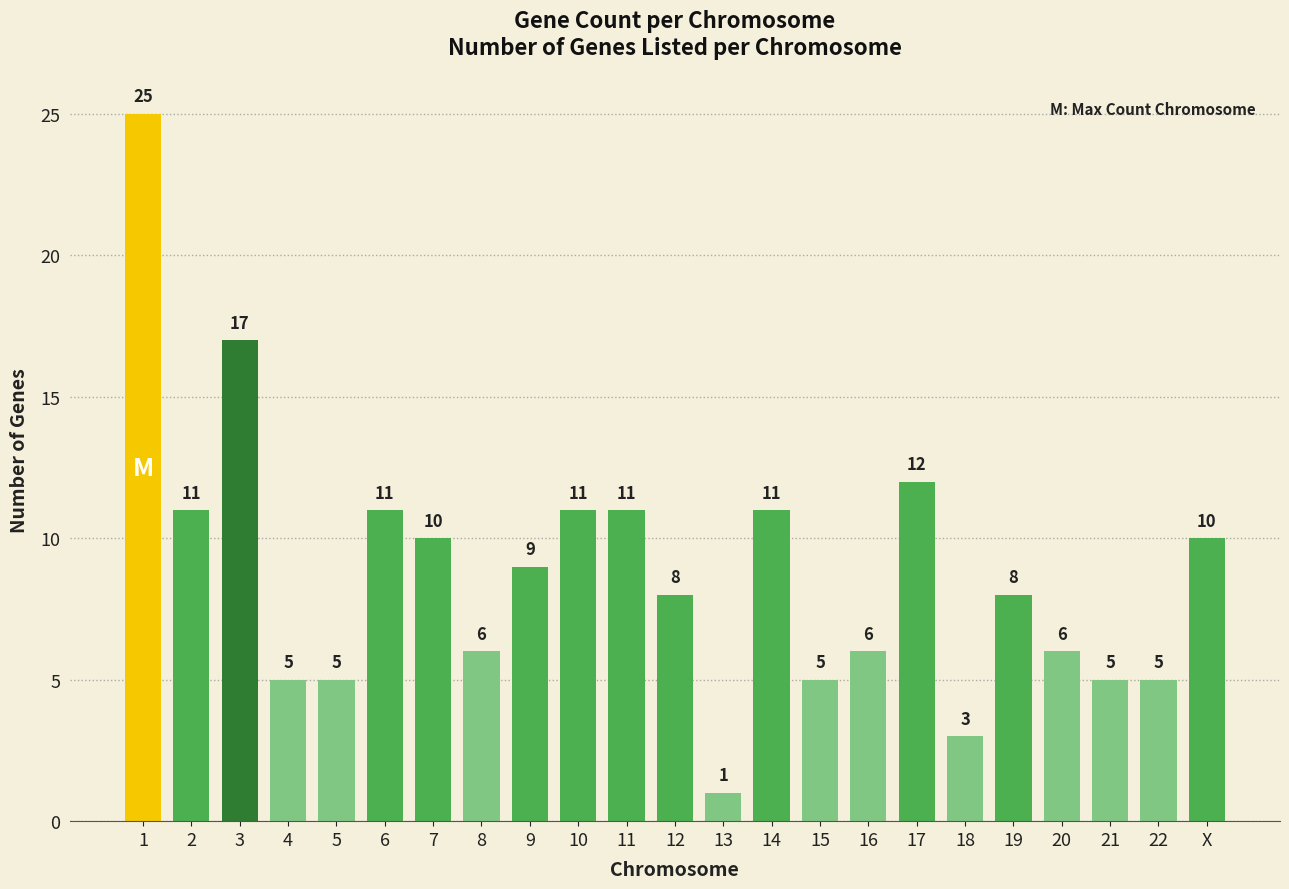

Read the value at 15, to the nearest 5.

5